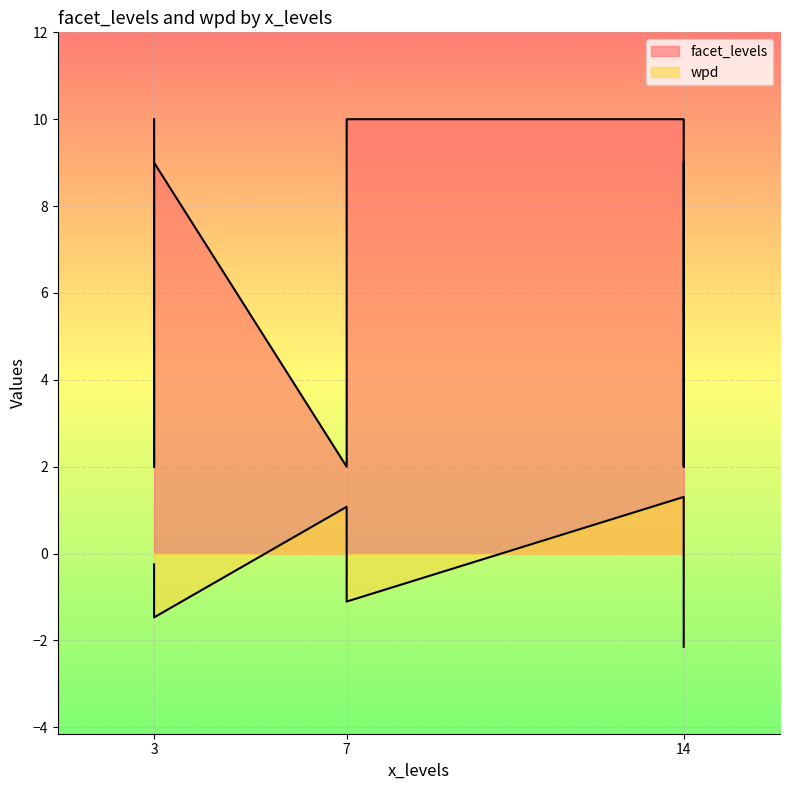

Which series has the largest total across all categories?

facet_levels